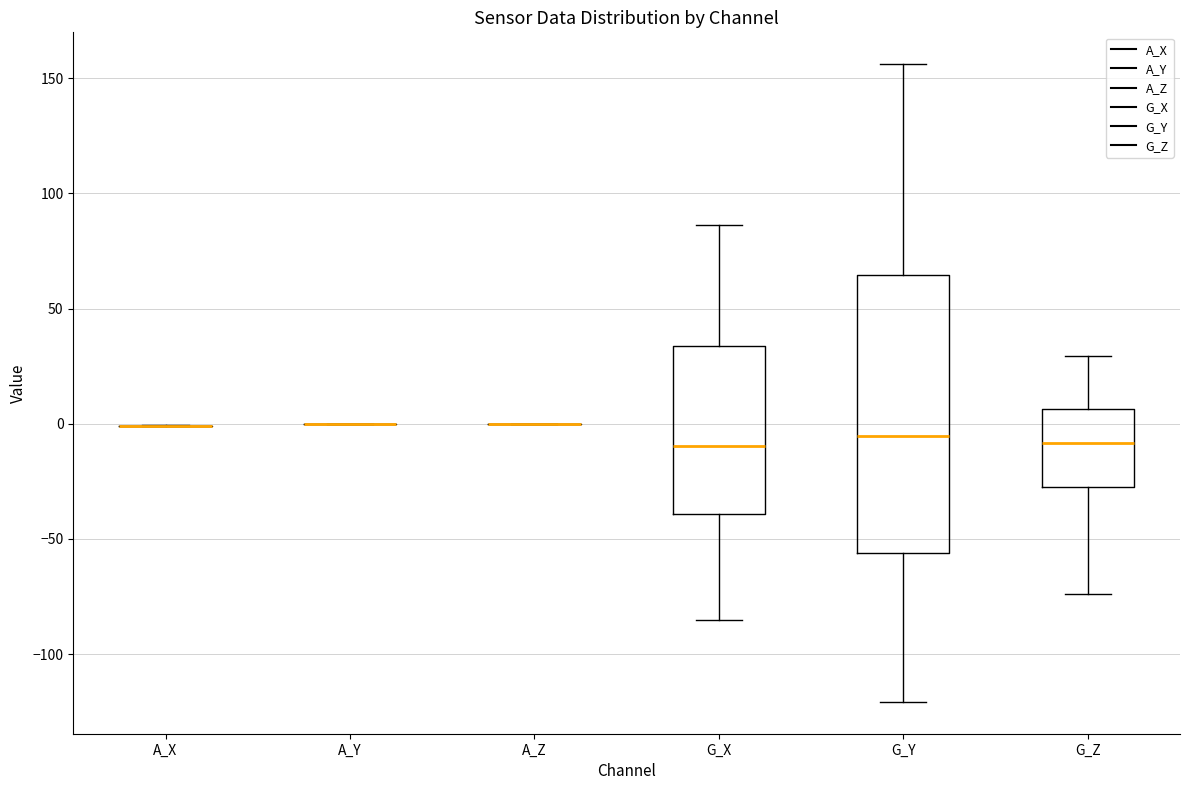

Reading left to right, transcribe this box plot: for each box, give where its median line is, the range the box spans, and where its two whiskers end, as read against the y-axis. The values are not printed on the chart, so give them approximately, as read against the axis.

A_X: box collapsed to a line at 0, whiskers 0 to 0
A_Y: box collapsed to a line at 0, whiskers 0 to 0
A_Z: box collapsed to a line at 0, whiskers 0 to 0
G_X: median -10, box -40 to 35, whiskers -85 to 85
G_Y: median -5, box -55 to 65, whiskers -120 to 155
G_Z: median -10, box -25 to 5, whiskers -75 to 30